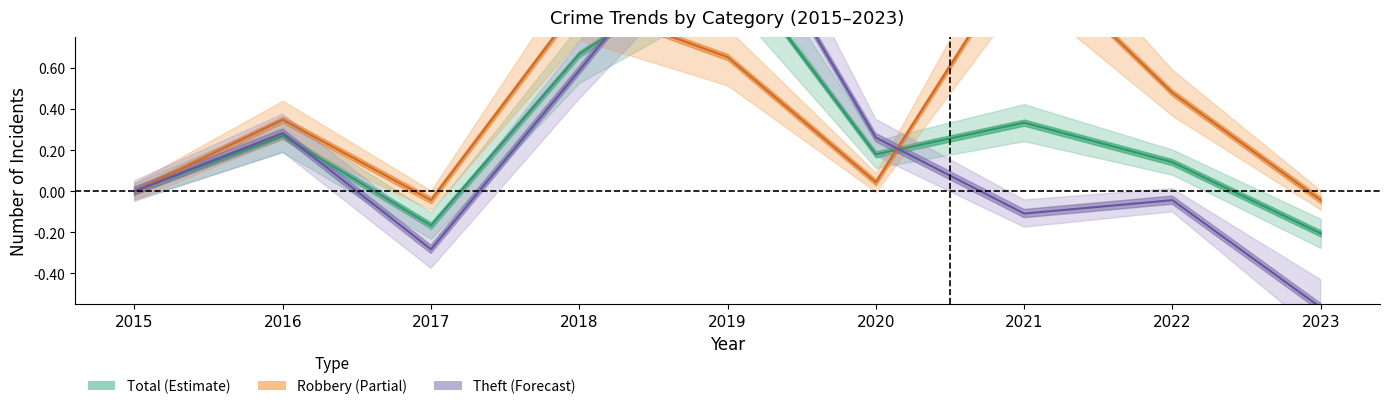

What is the average value of the Total series?

0.3